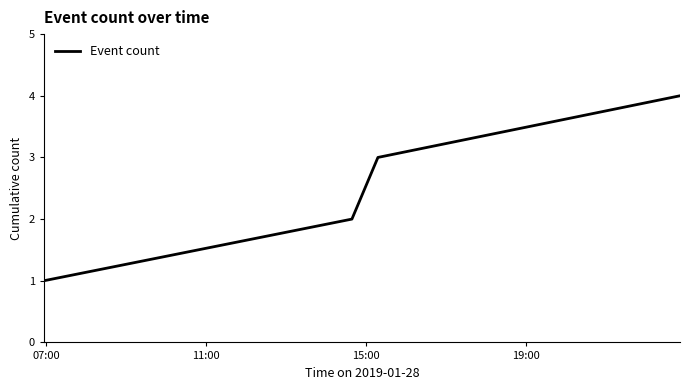

True or false: the data has more than 0 interior local peaks.

False